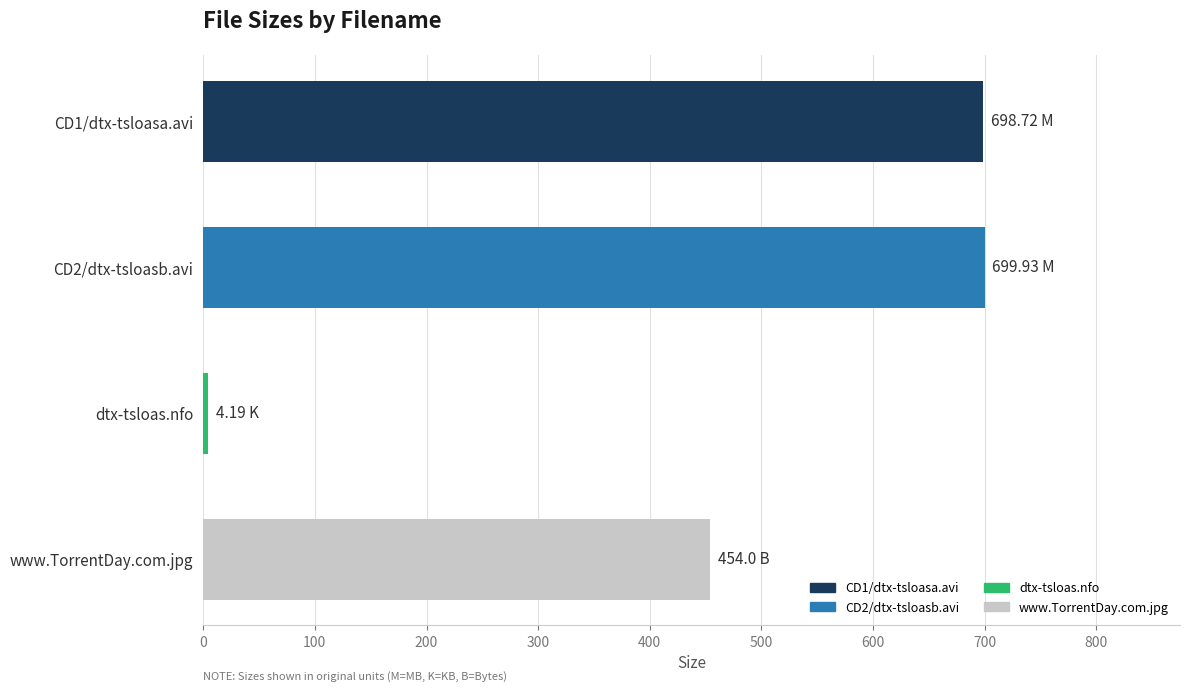

What is the difference between the second highest and minimum values?

694.5